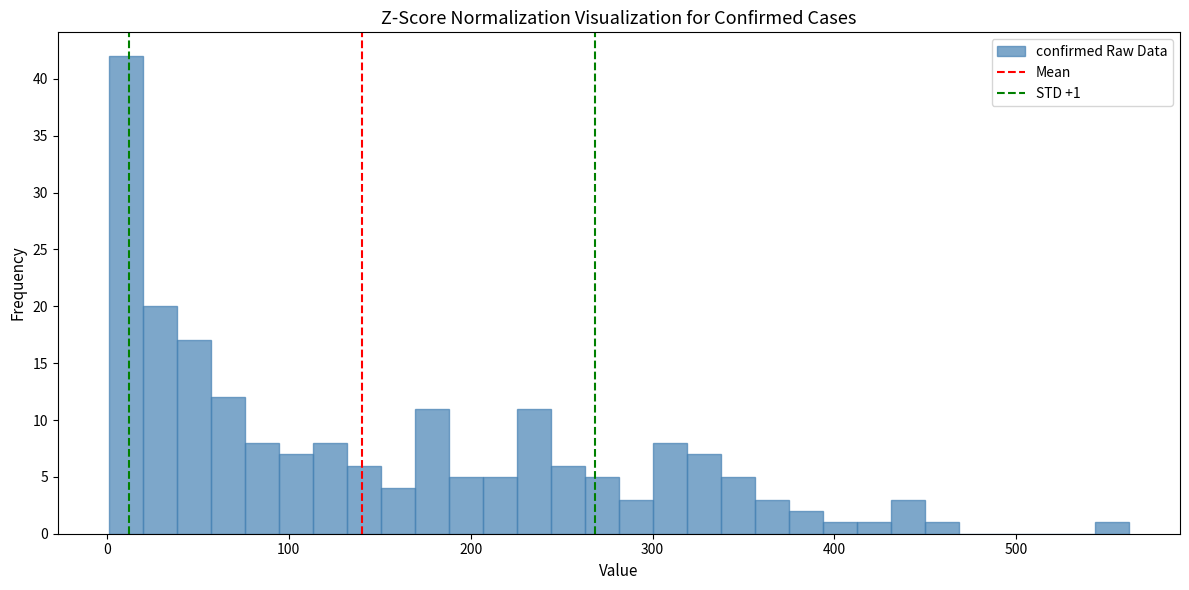

Around what value on the x-axis is the tallest bar? Give the approximate position of its centre, as read against the axis.

10